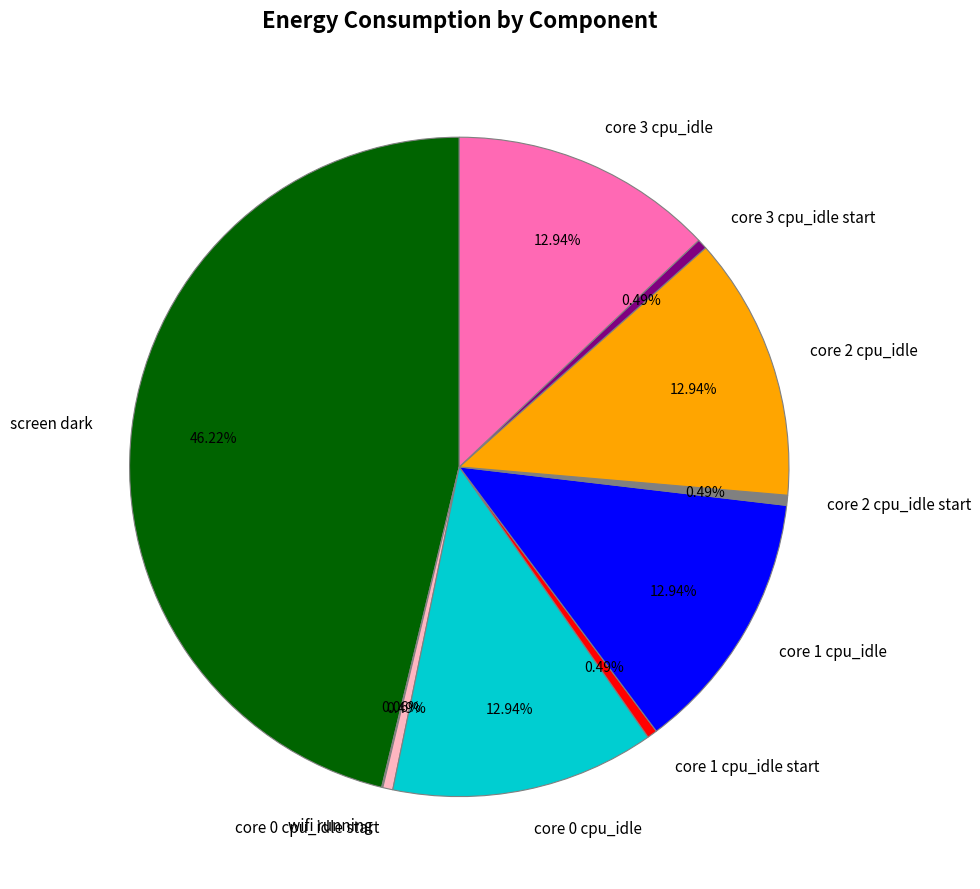

Between core 2 cpu_idle and core 1 cpu_idle start, which is larger?

core 2 cpu_idle